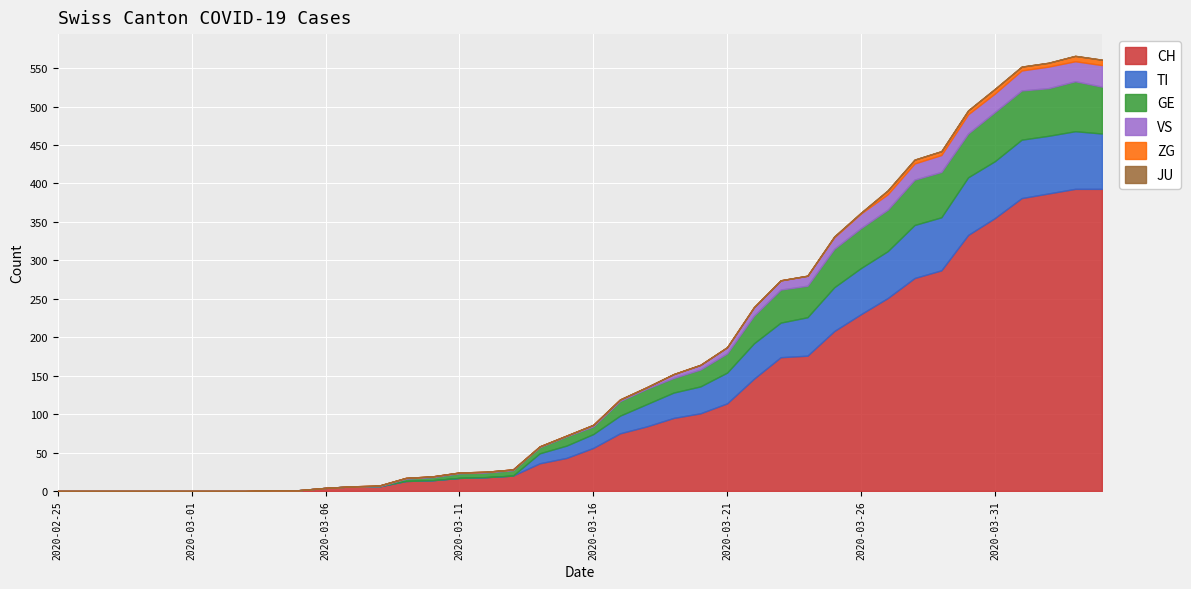

At which label does CH reach its minimum?

2020-02-25